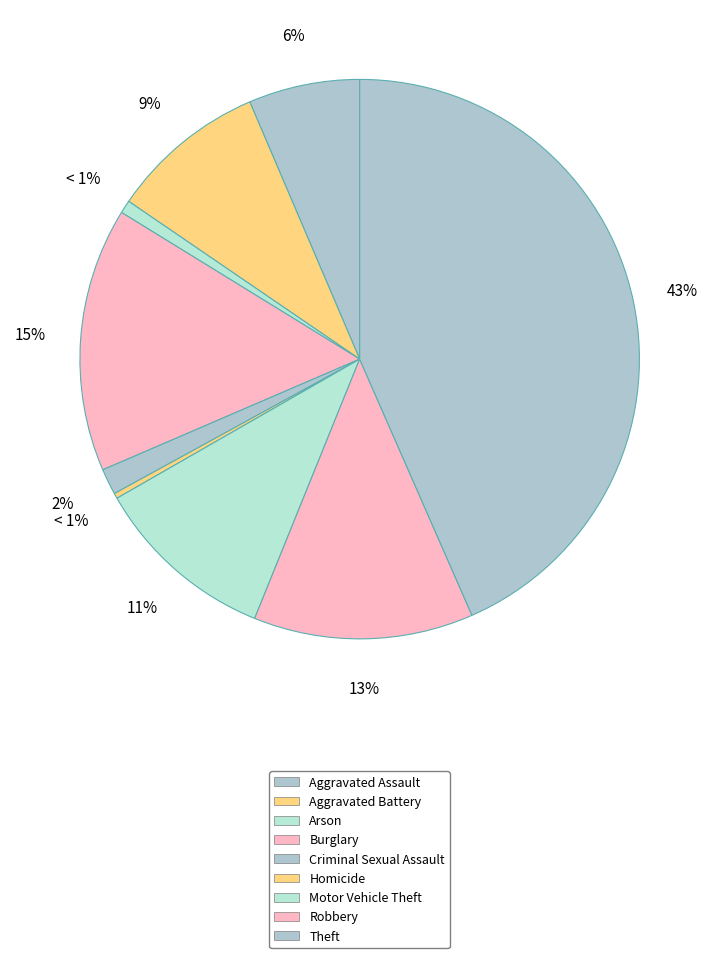

To the nearest percent, what is the difference between the largest and smallest slice percentages?

43%